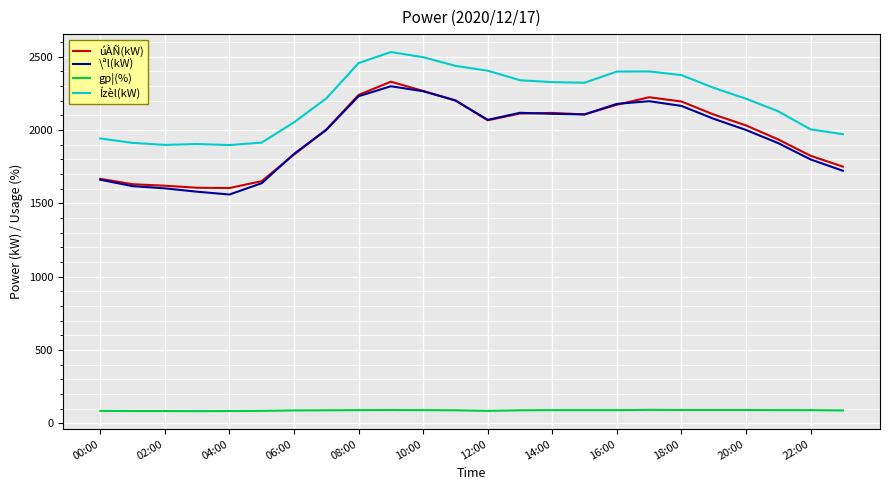

What is the minimum value for \ªl(kW)?

1561